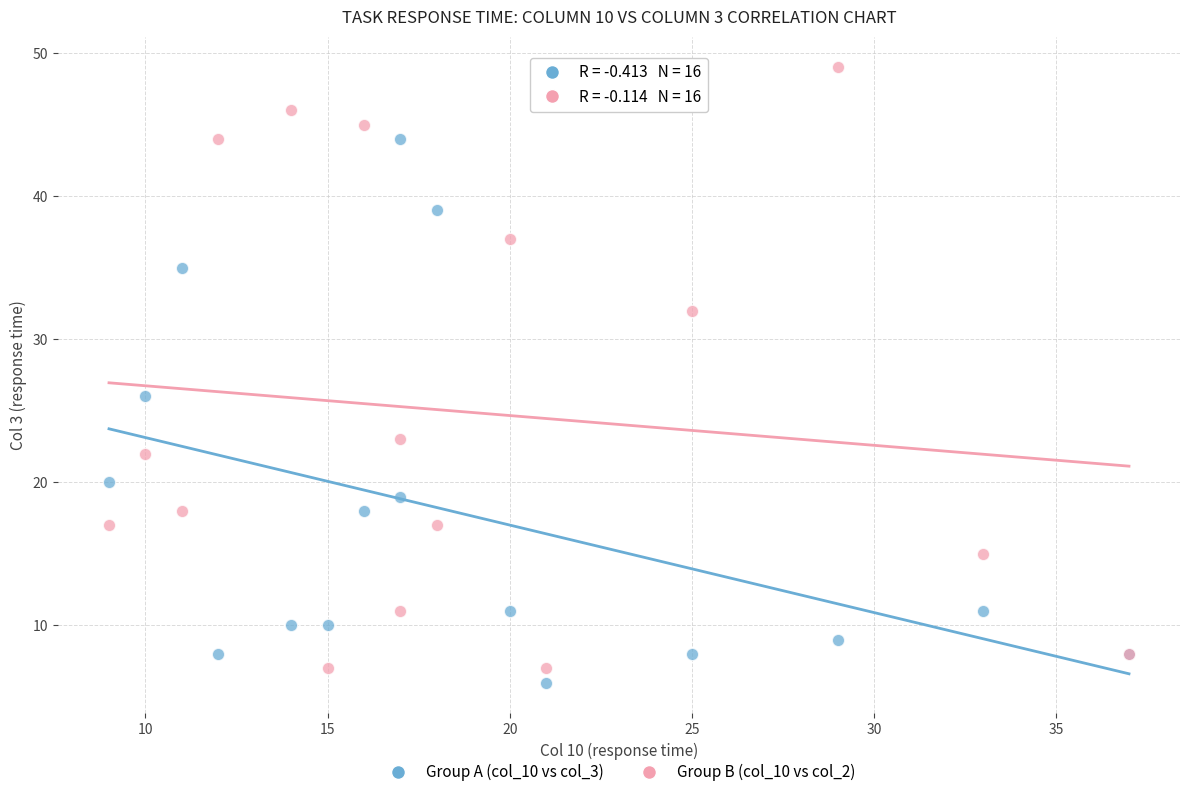

Which series contains the highest Y value?

Group B (col_10 vs col_2)